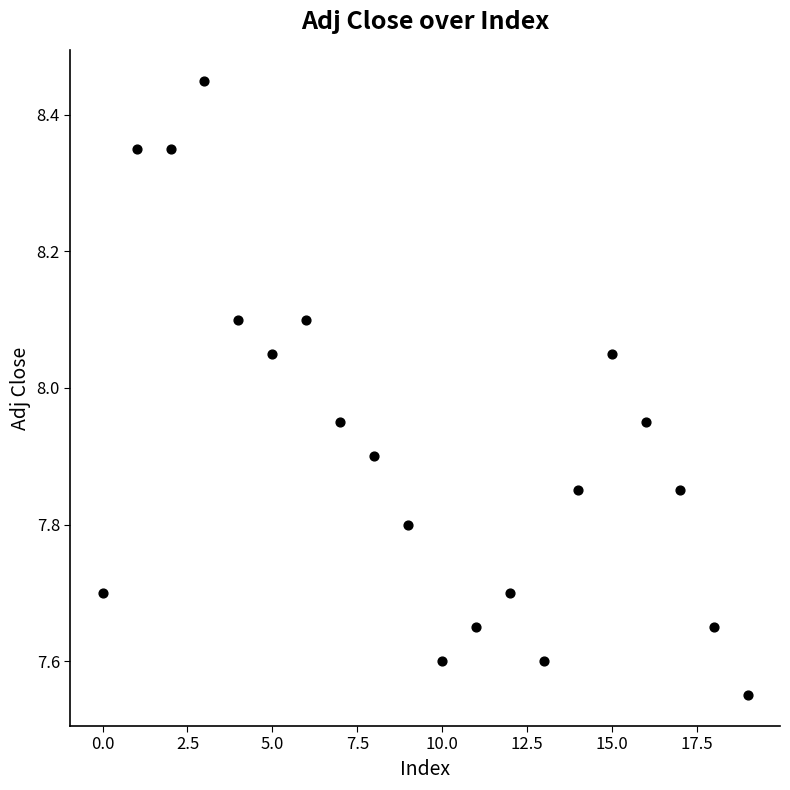

What is the range of Y values (max minus min)?

0.9